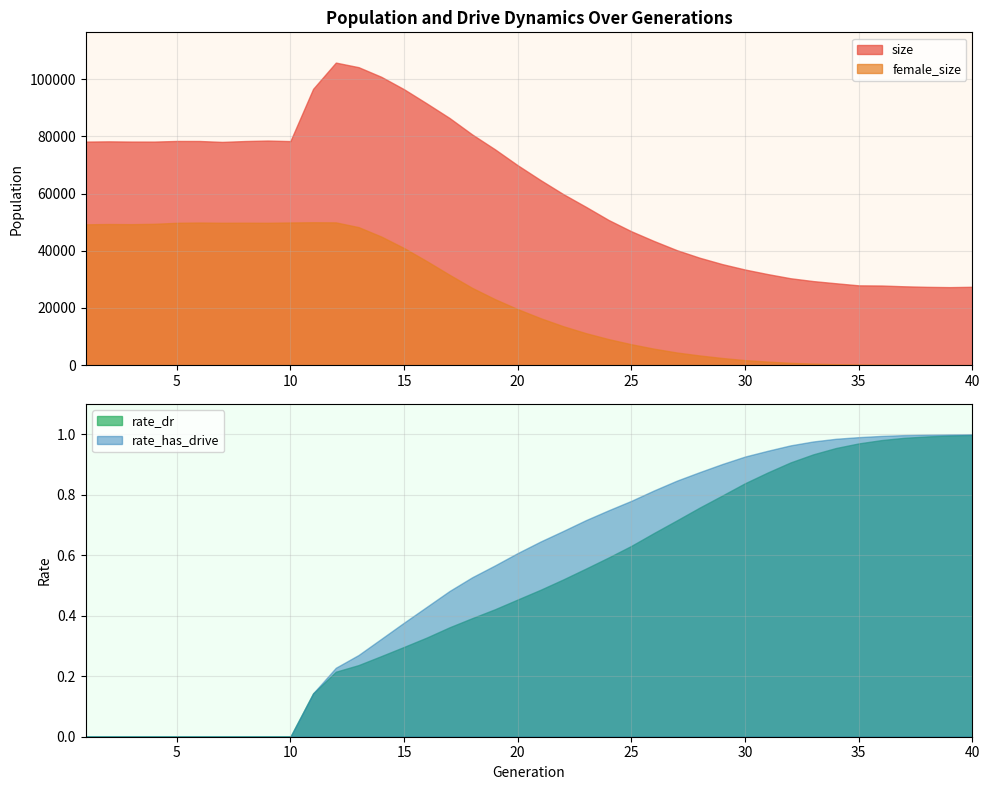

Rank the series by their maximum value, from highest to lowest.

size, female_size, rate_has_drive, rate_dr